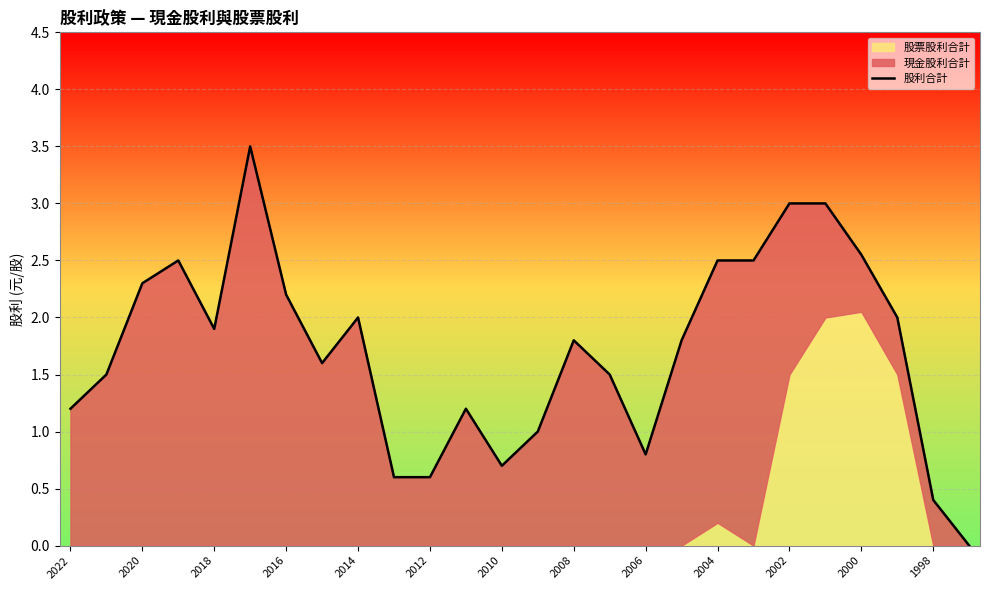

How many interior local peaks (higher than both neighbors) does the data have?

5